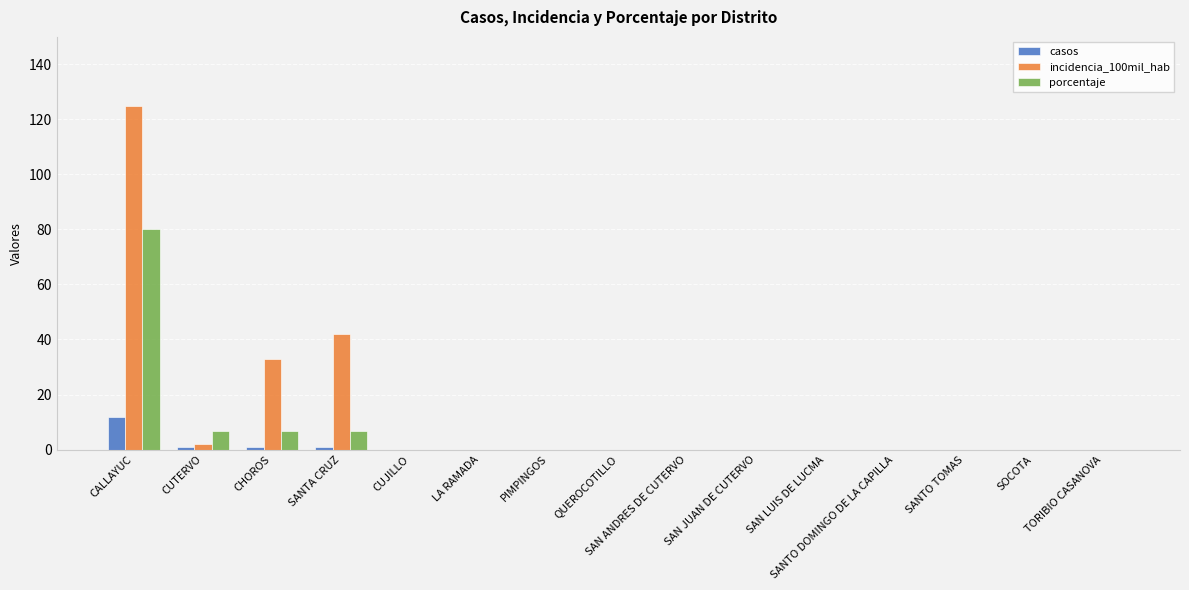

Reading left to right, transcribe all the data shown in this chart.

casos: CALLAYUC=12.0	CUTERVO=1.0	CHOROS=1.0	SANTA CRUZ=1.0	CUJILLO=0.0	LA RAMADA=0.0	PIMPINGOS=0.0	QUEROCOTILLO=0.0	SAN ANDRES DE CUTERVO=0.0	SAN JUAN DE CUTERVO=0.0	SAN LUIS DE LUCMA=0.0	SANTO DOMINGO DE LA CAPILLA=0.0	SANTO TOMAS=0.0	SOCOTA=0.0	TORIBIO CASANOVA=0.0
incidencia_100mil_hab: CALLAYUC=124.7	CUTERVO=2.0	CHOROS=33.0	SANTA CRUZ=42.1	CUJILLO=0.0	LA RAMADA=0.0	PIMPINGOS=0.0	QUEROCOTILLO=0.0	SAN ANDRES DE CUTERVO=0.0	SAN JUAN DE CUTERVO=0.0	SAN LUIS DE LUCMA=0.0	SANTO DOMINGO DE LA CAPILLA=0.0	SANTO TOMAS=0.0	SOCOTA=0.0	TORIBIO CASANOVA=0.0
porcentaje: CALLAYUC=80.0	CUTERVO=6.7	CHOROS=6.7	SANTA CRUZ=6.7	CUJILLO=0.0	LA RAMADA=0.0	PIMPINGOS=0.0	QUEROCOTILLO=0.0	SAN ANDRES DE CUTERVO=0.0	SAN JUAN DE CUTERVO=0.0	SAN LUIS DE LUCMA=0.0	SANTO DOMINGO DE LA CAPILLA=0.0	SANTO TOMAS=0.0	SOCOTA=0.0	TORIBIO CASANOVA=0.0